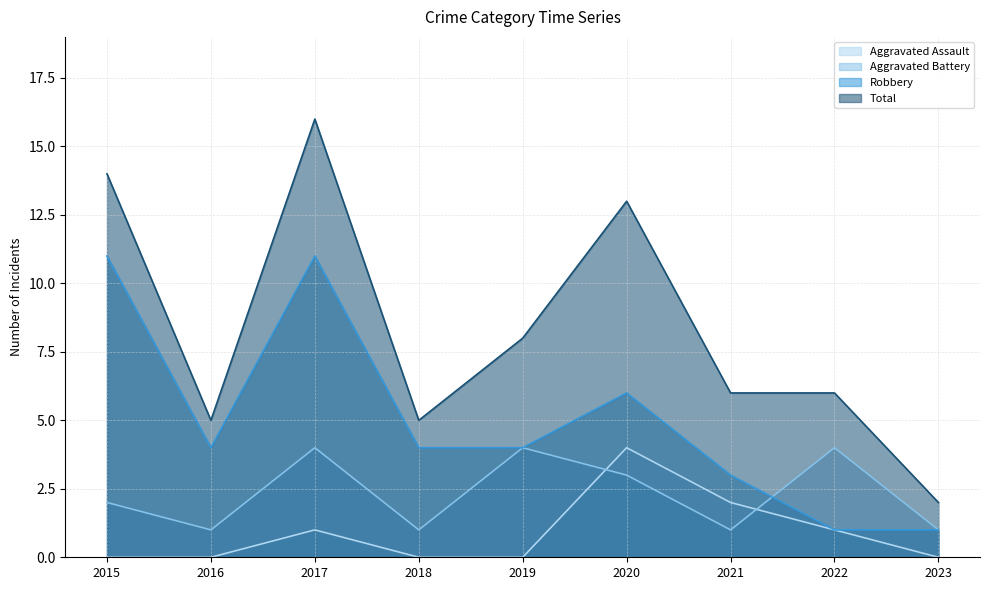

The value of Total at 2021 is 9. True or false?

False